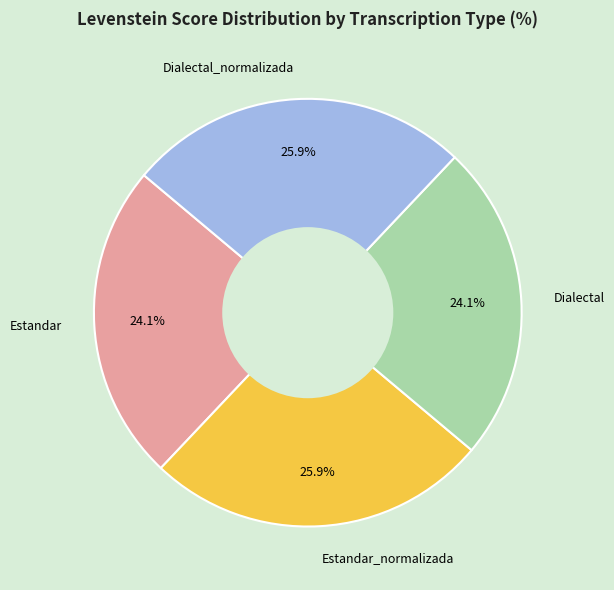

Count the number of slices in the pie.

4